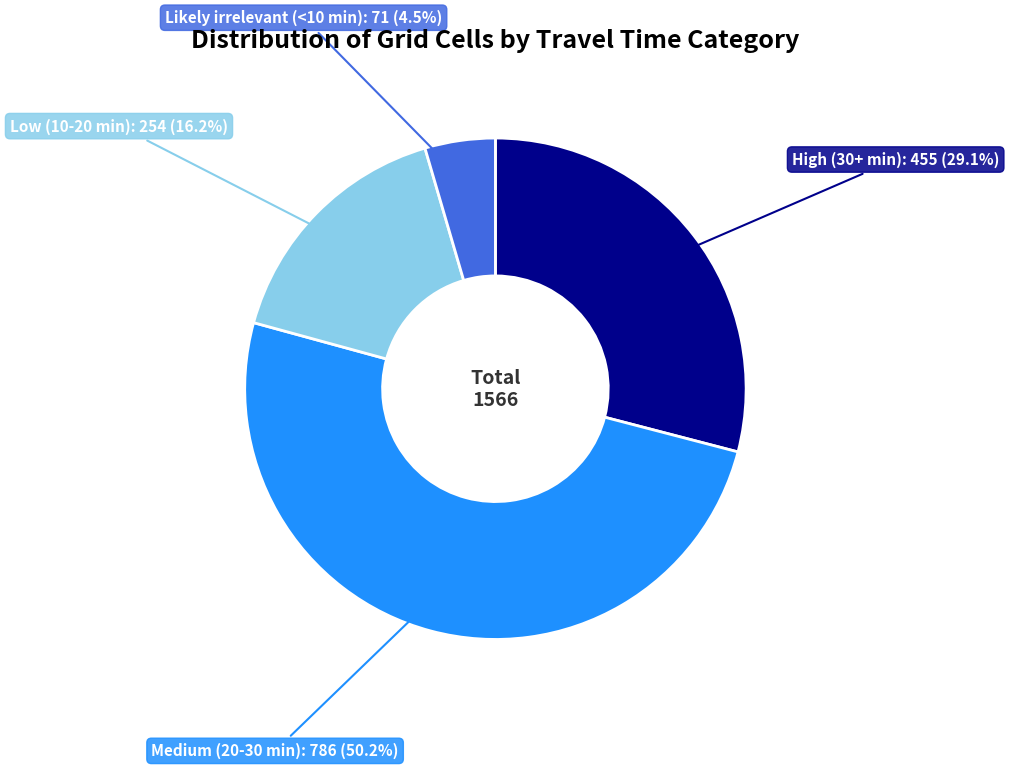

Which slice is the smallest?

Likely irrelevant (<10 min)